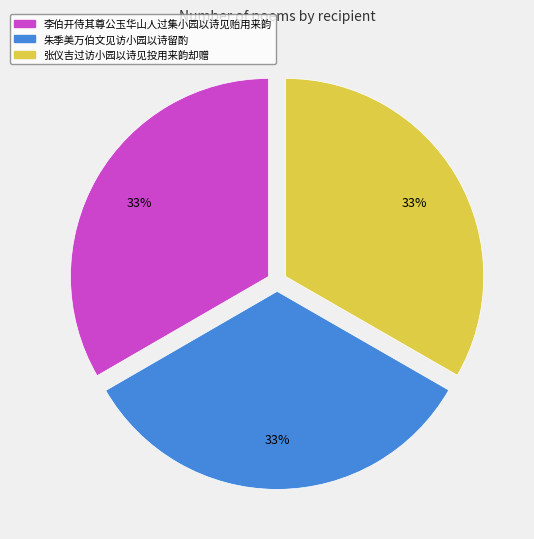

Is there any slice that represents more than half of the pie?

No